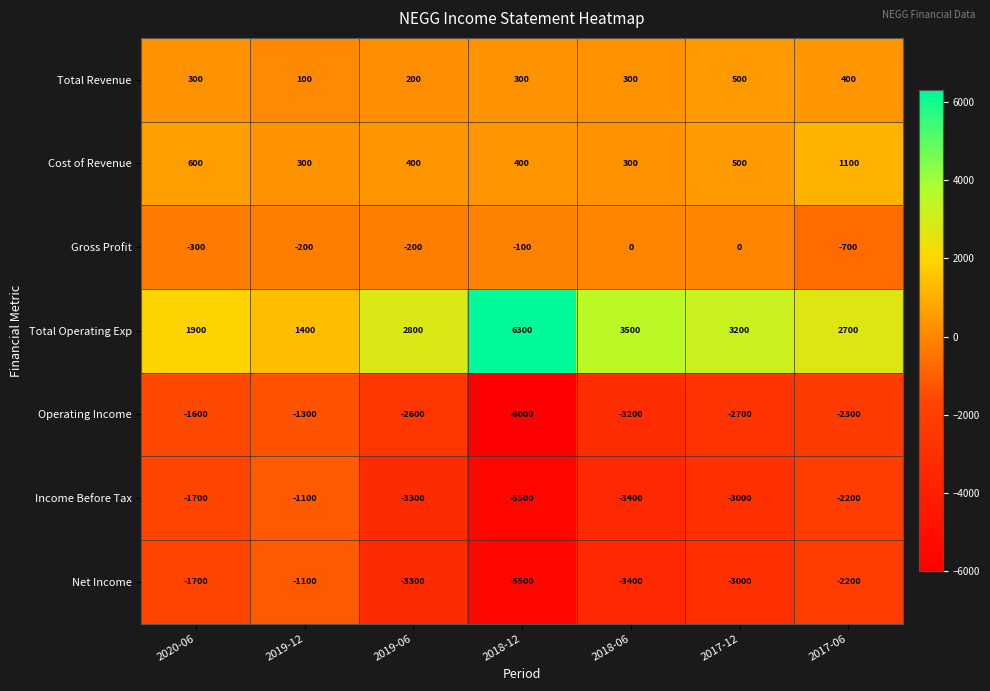

What is the total value across all series at 2017-12?

-4500